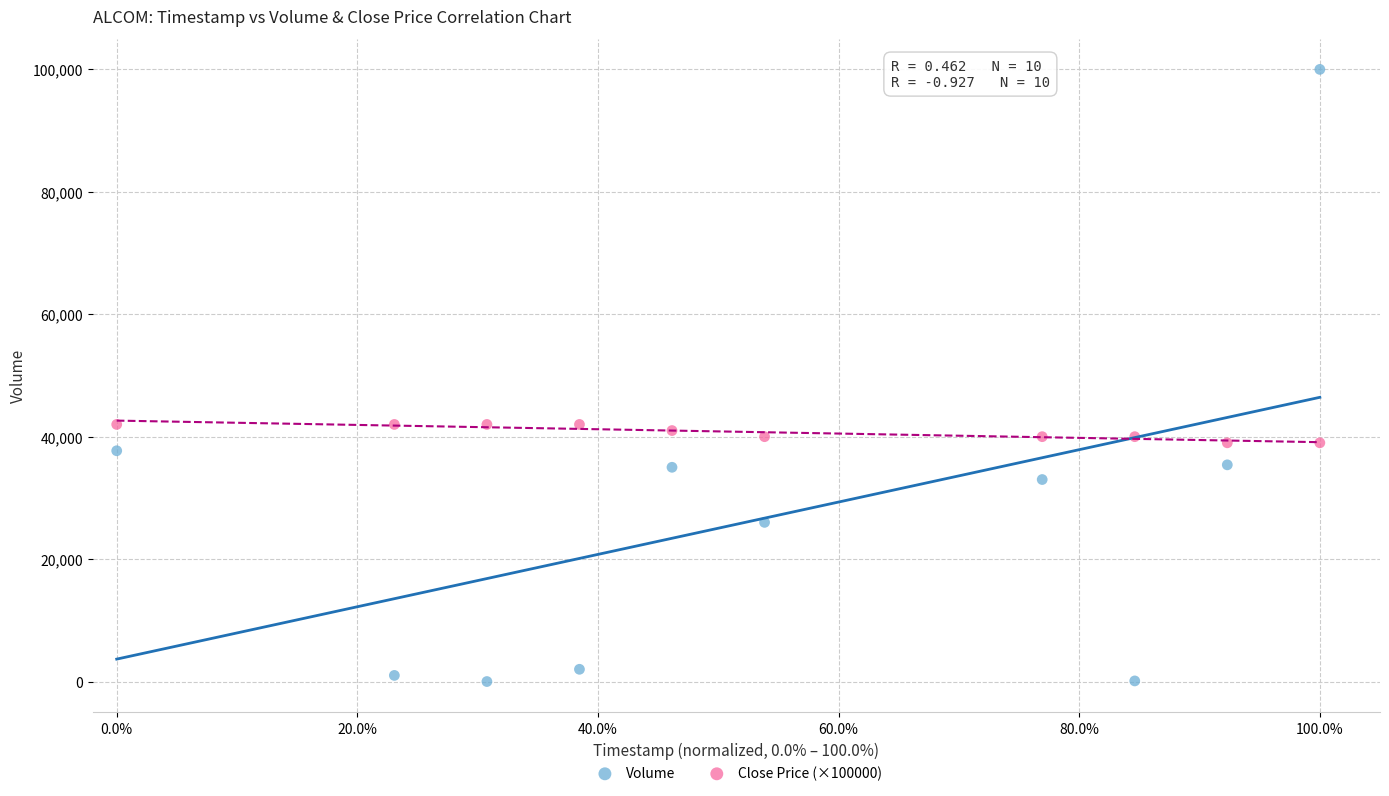

Which series has the largest Y range (max minus min)?

Volume